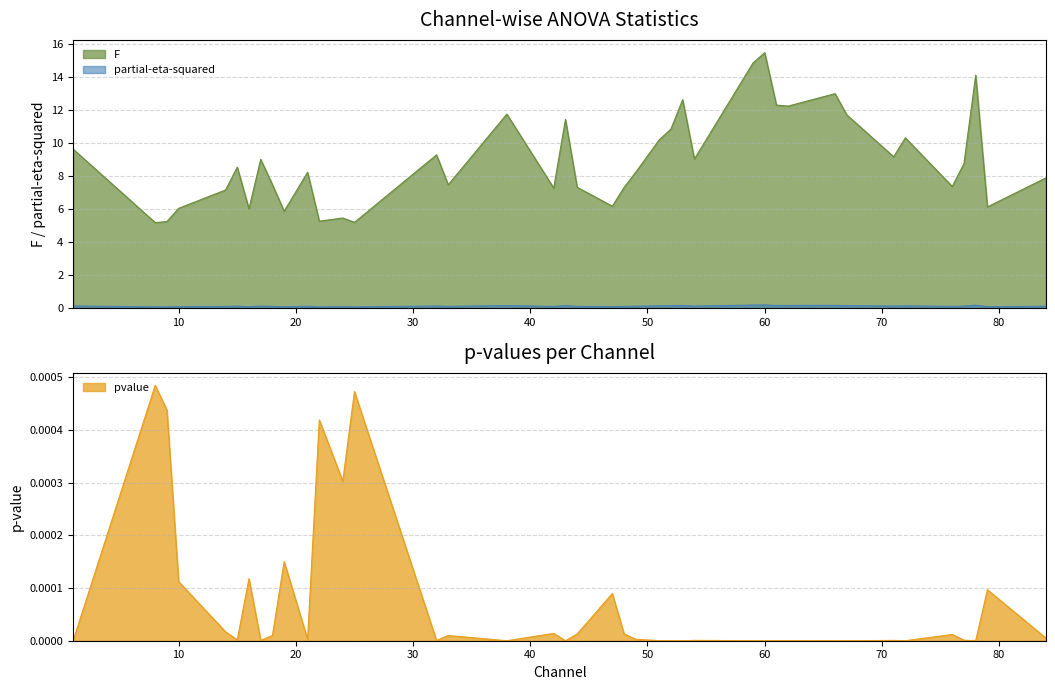

True or false: F and partial-eta-squared cross at least once.

False